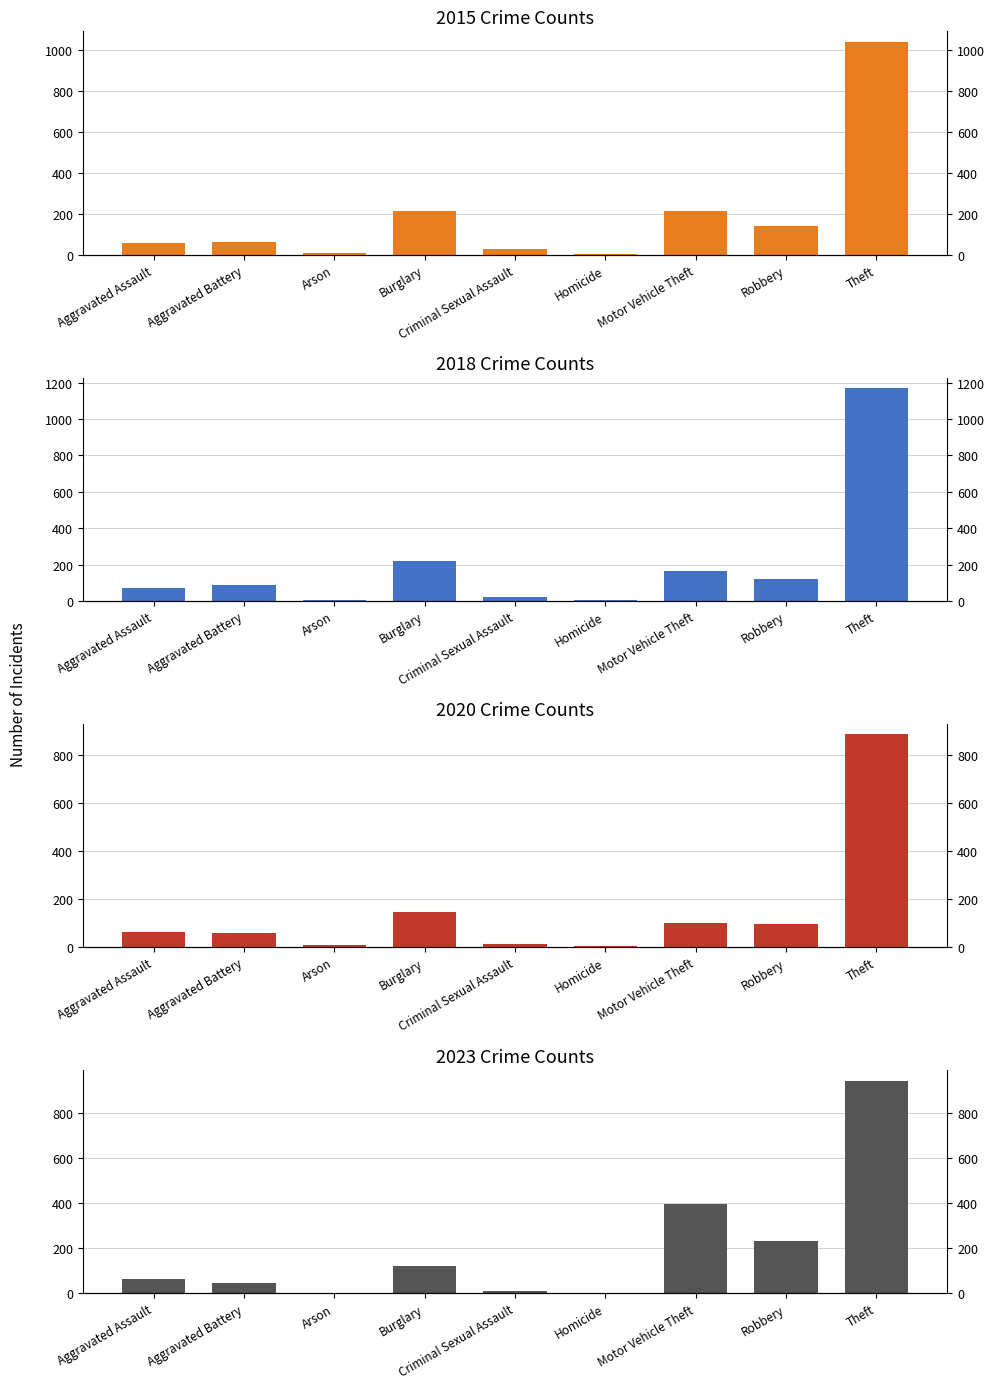

The value of 2020 at Homicide is 8. True or false?

False